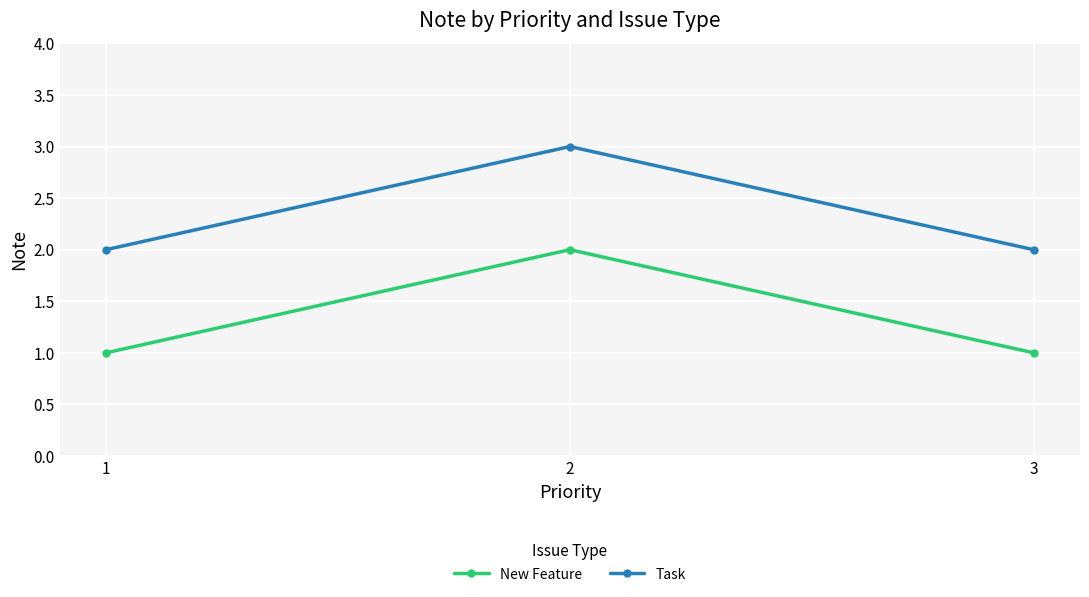

Is it true that Task equals 2 at 3?

True